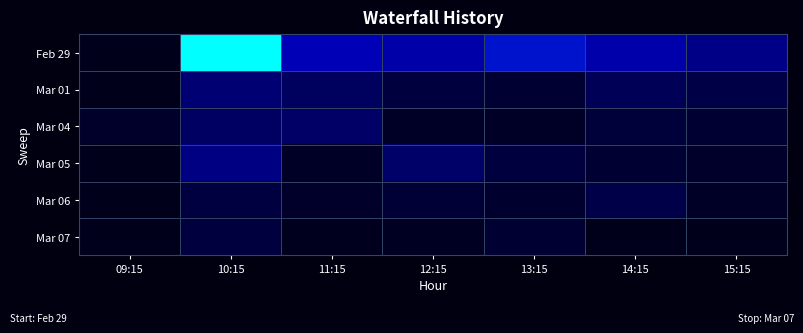

Rank the series by their maximum value, from highest to lowest.

Feb 29, Mar 05, Mar 01, Mar 04, Mar 06, Mar 07